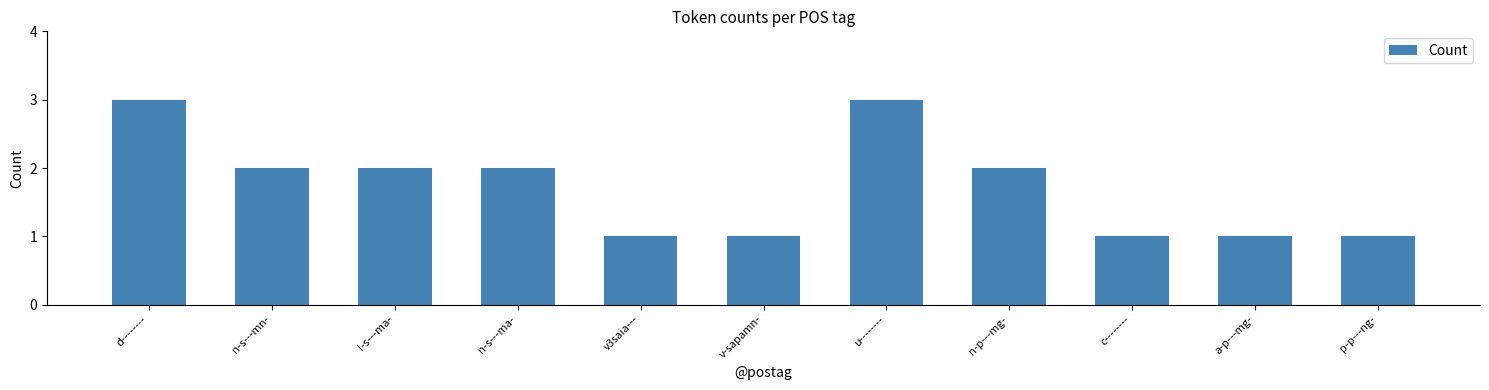

What is the label of the 6th bar from the left?

v-sapamn-